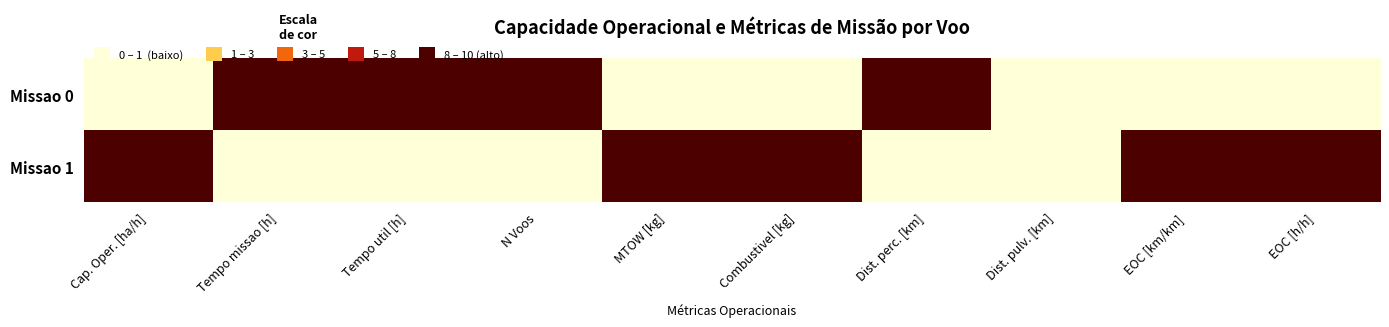

At how many categories does at least one series exceed 7?

9